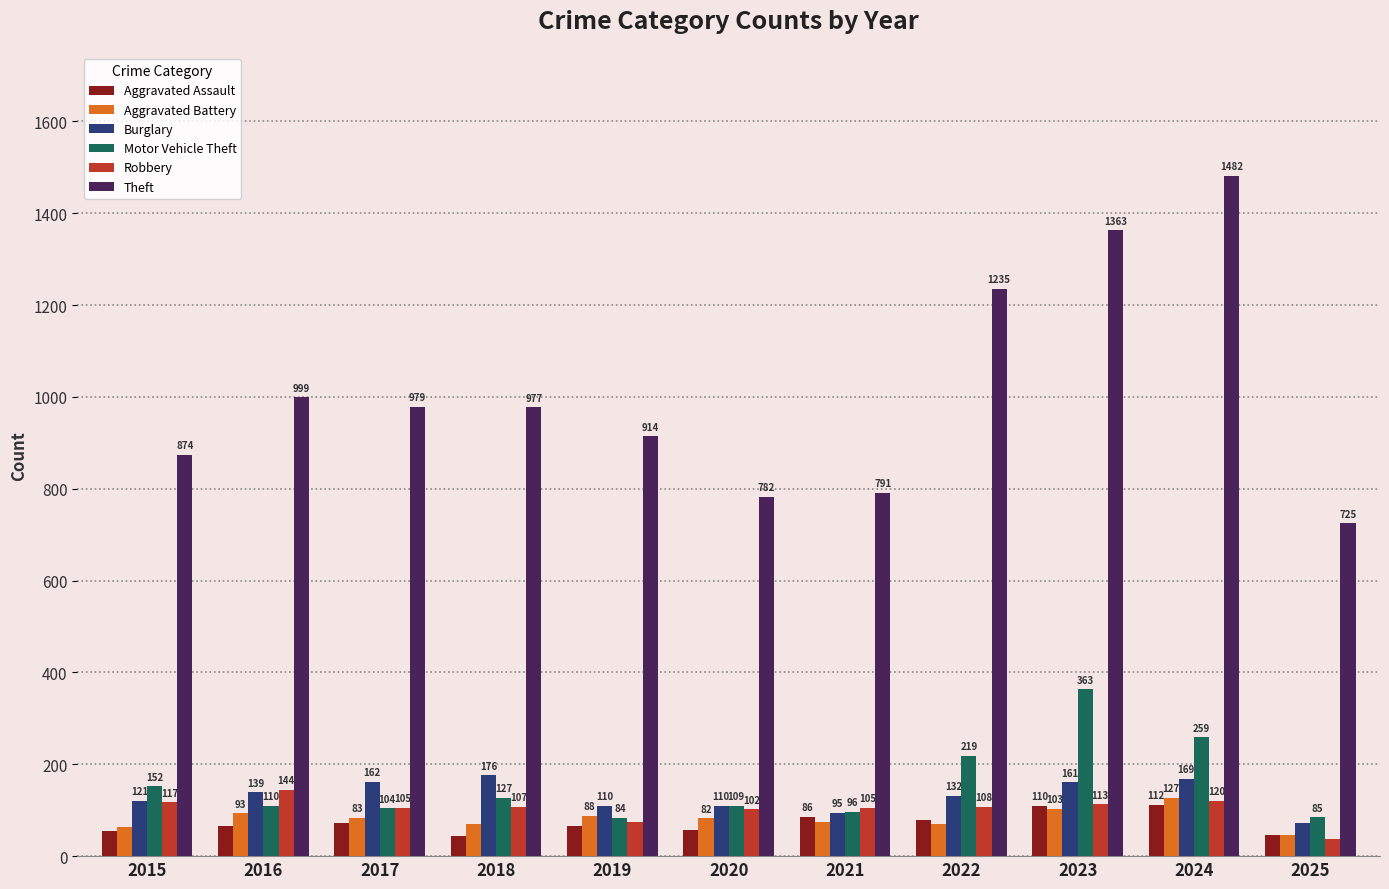

What is the highest value of the Burglary series?

176